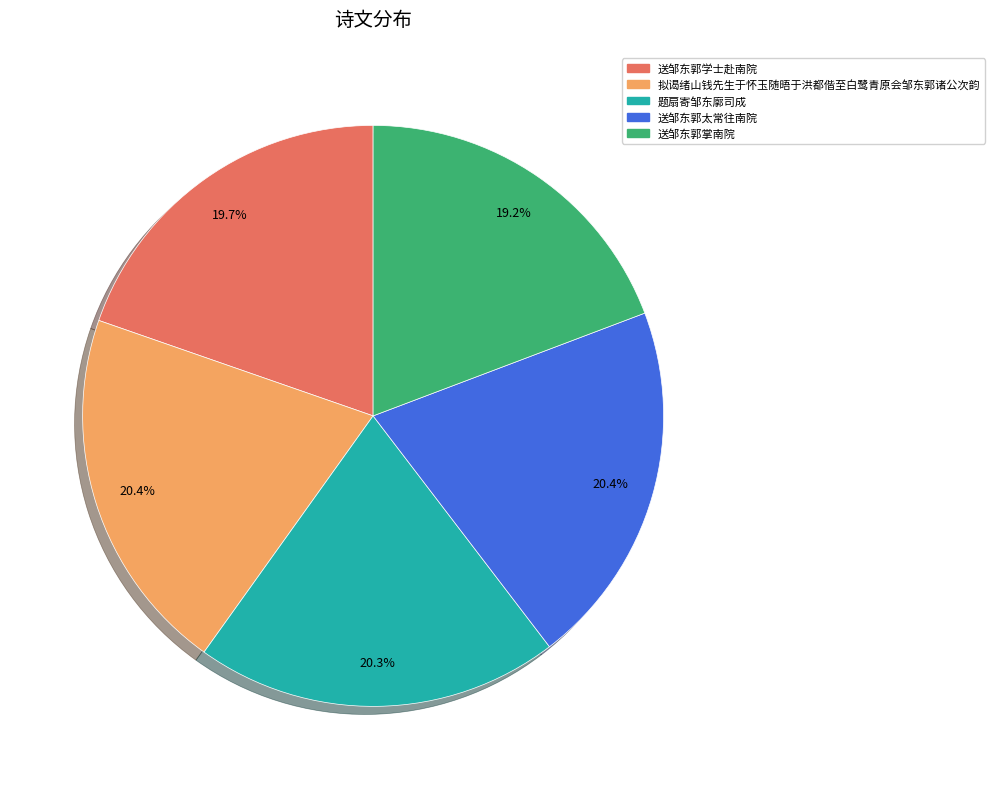

Is 拟谒绪山钱先生于怀玉随晤于洪都偕至白鹭青原会邹东郭诸公次韵 the majority of the pie?

No